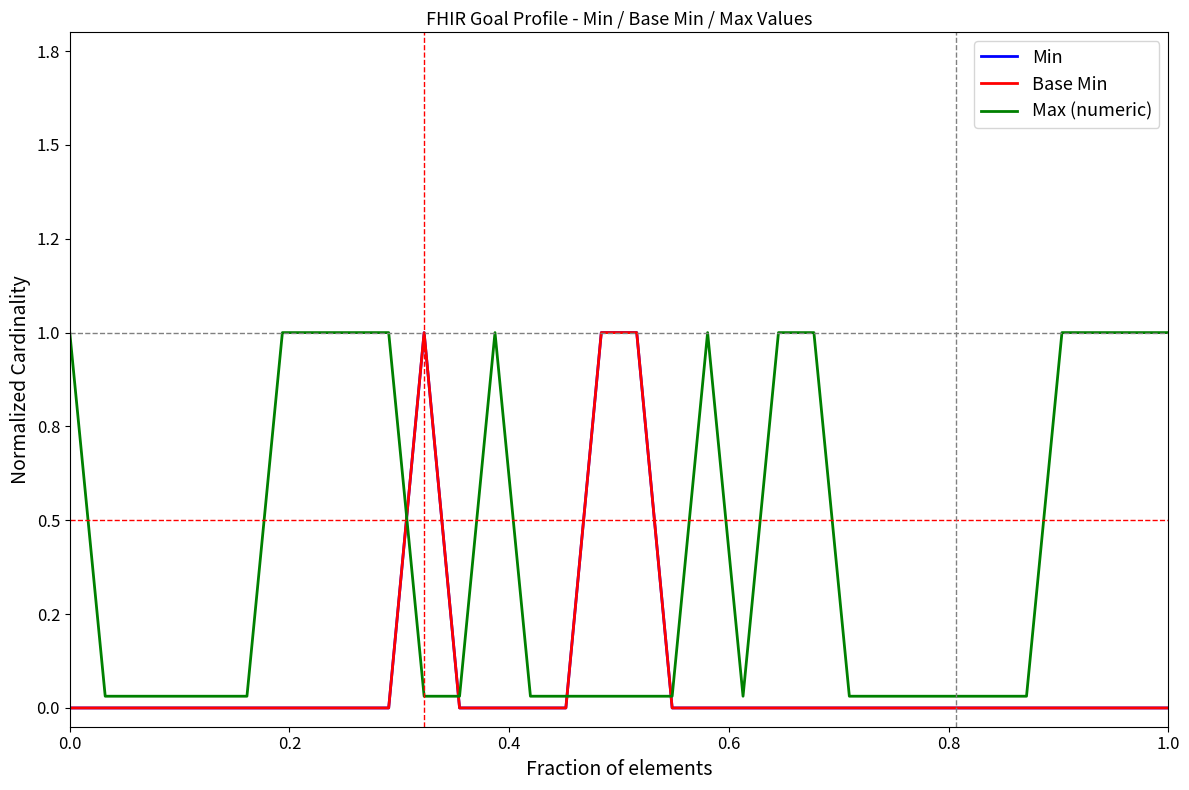

Does the chart display data point markers on the line(s)?

No